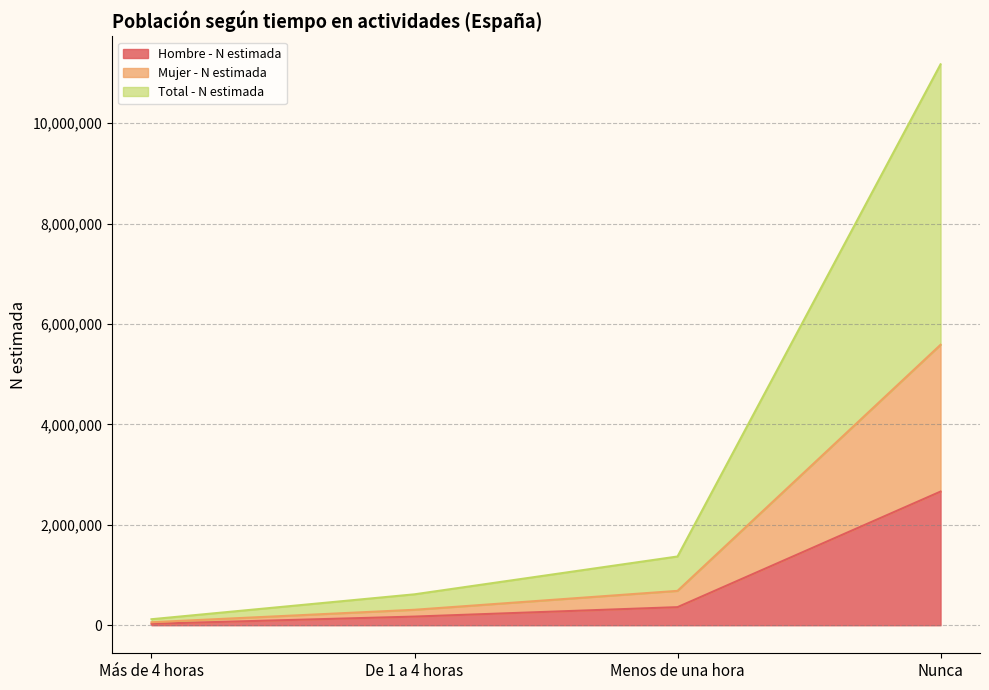

The value of Mujer - N estimada at Nunca is 17634616. True or false?

False